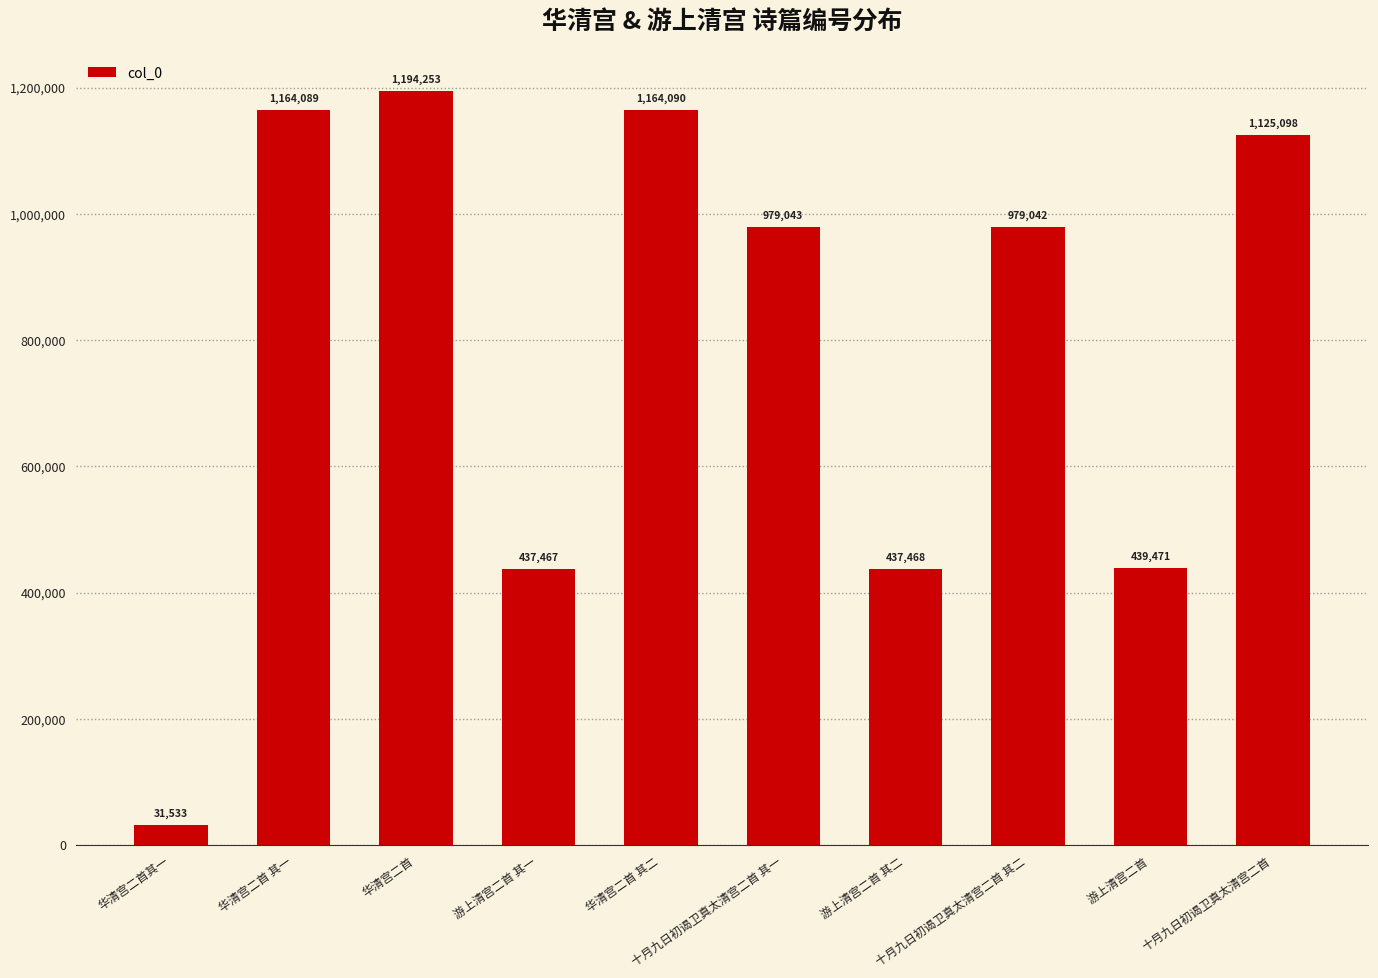

List the labels in order of value, smallest first.

华清宫二首其一, 游上清宫二首 其一, 游上清宫二首 其二, 游上清宫二首, 十月九日初谒卫真太清宫二首 其二, 十月九日初谒卫真太清宫二首 其一, 十月九日初谒卫真太清宫二首, 华清宫二首 其一, 华清宫二首 其二, 华清宫二首